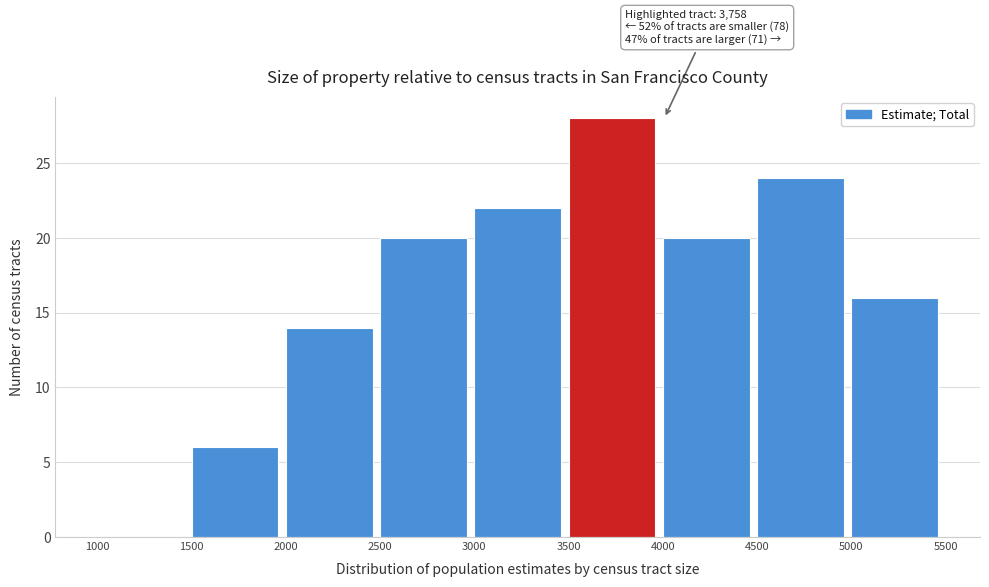

Over which range of the x-axis is the bar tallest?

3500 to 4000